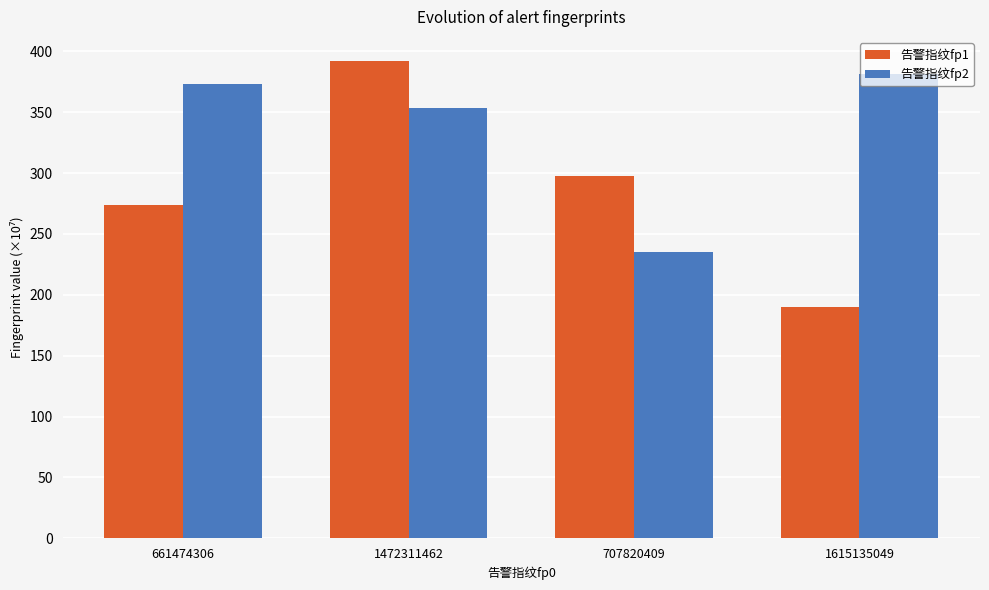

Which series has the largest range (max minus min)?

告警指纹fp1